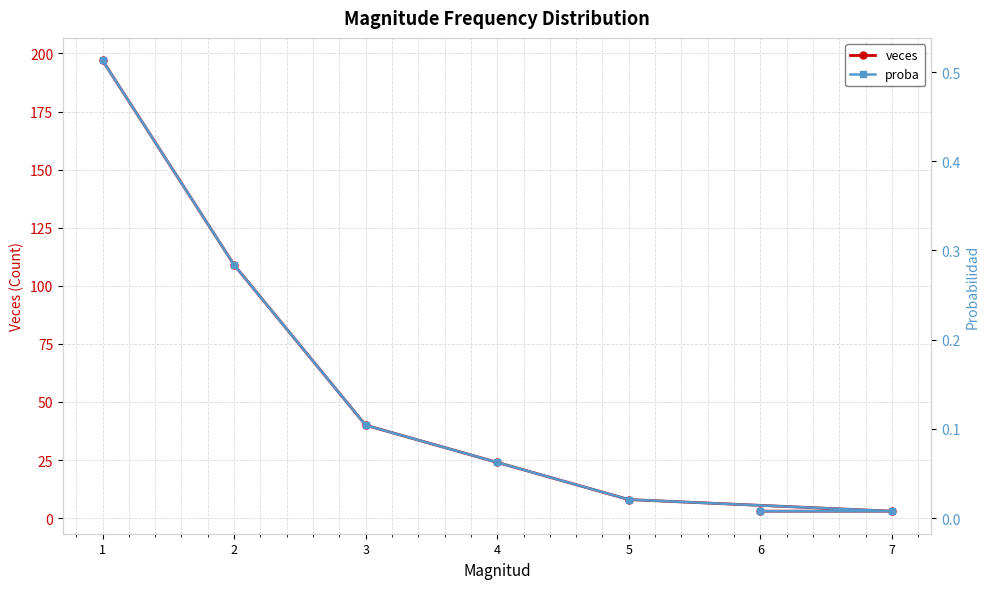

True or false: proba has more than 1 points higher than both neighbors.

False